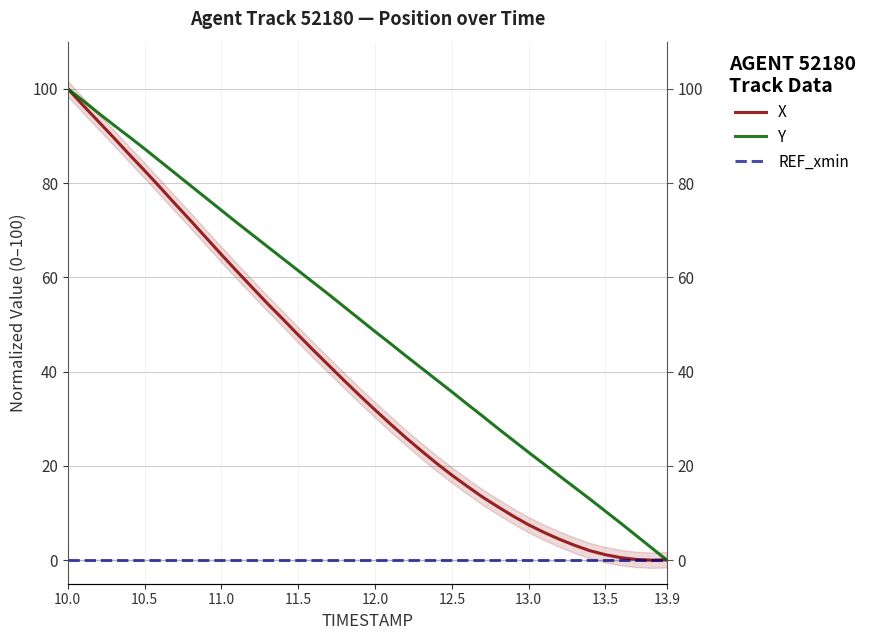

Is it true that X equals 136.6 at 13.0?

False